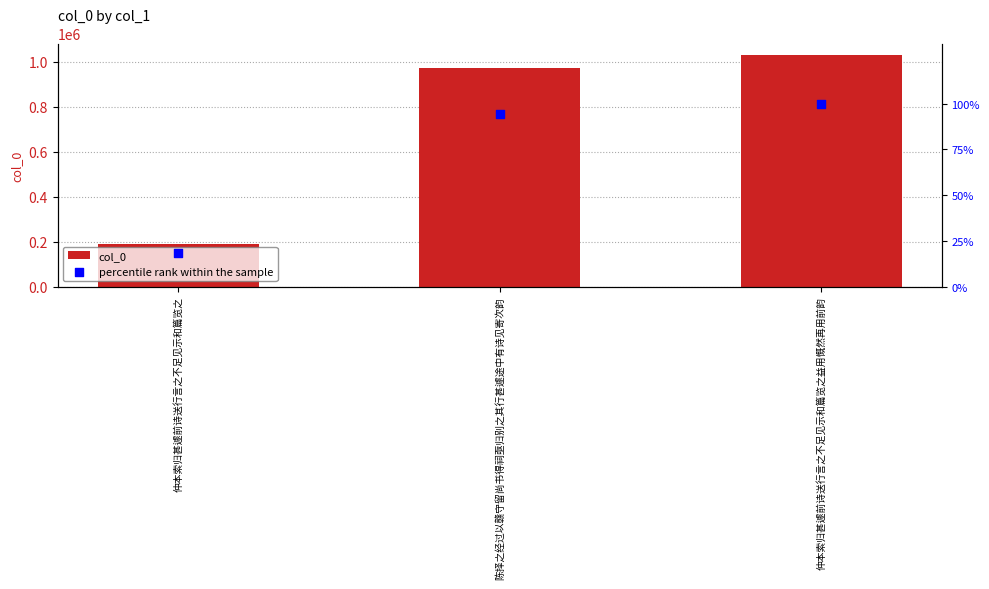

Which series contains the lowest Y value?

percentile rank within the sample